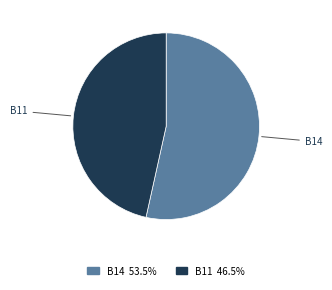

What is the ratio of the value at B11 to the value at B14?

0.9